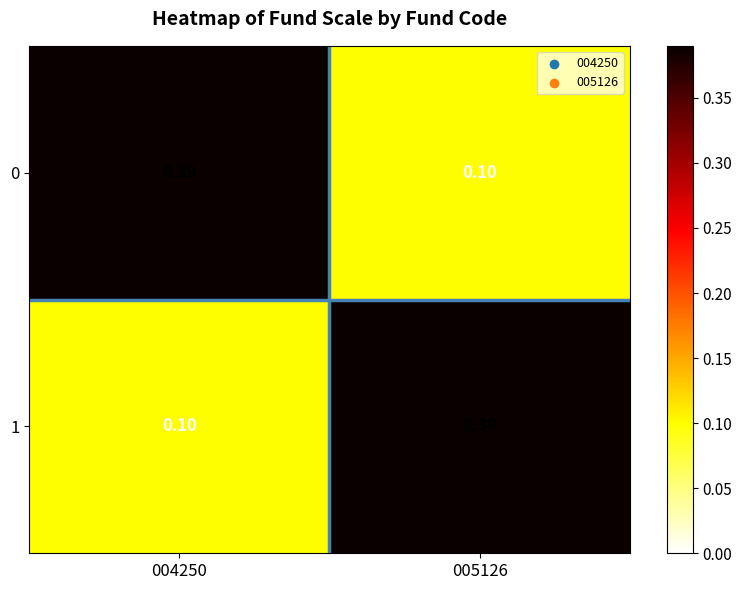

At which category is the sum across all series the highest?

004250